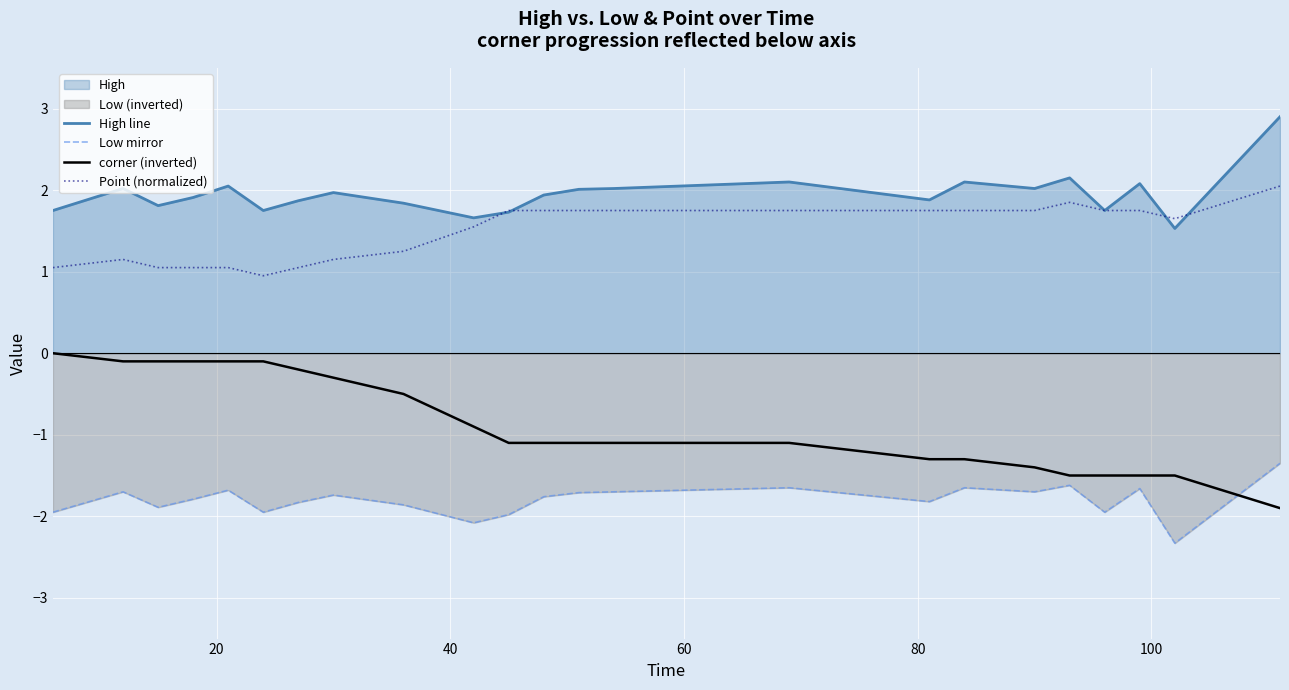

List the series in order of their peak value, lowest first.

Low mirror, corner (inverted), Point (normalized), High line